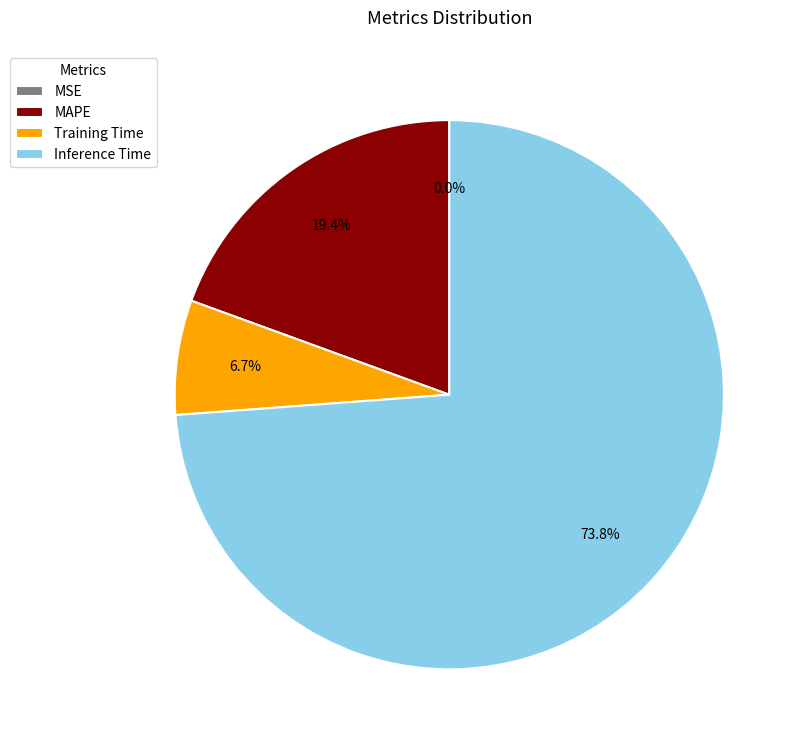

What percentage is the Inference Time slice, to the nearest percent?

74%